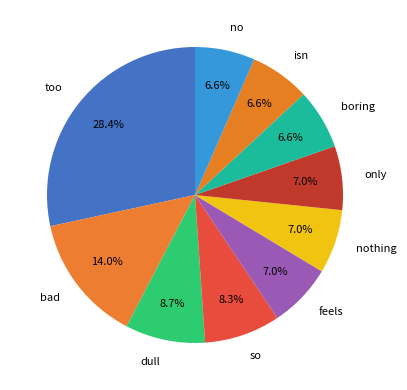

True or false: dull accounts for 17% of the total.

False